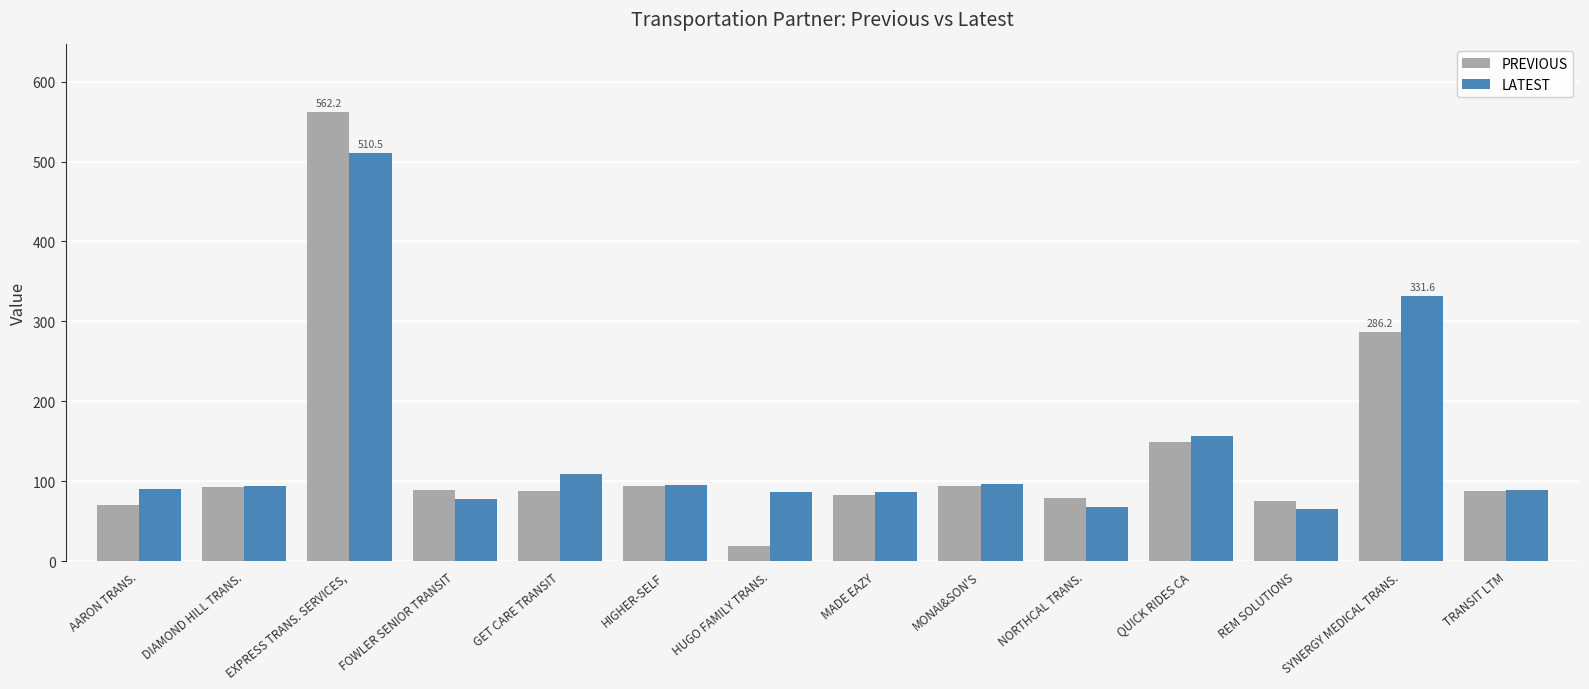

What is the lowest value of the PREVIOUS series?

19.5